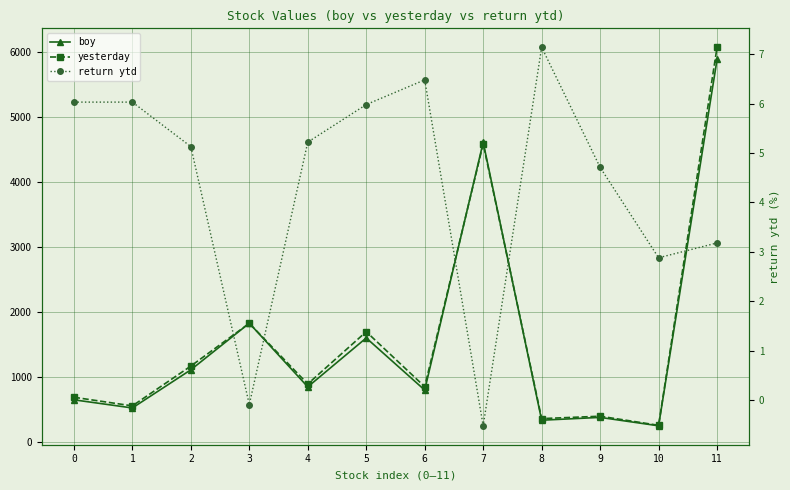

What is the sum of all return ytd values?

52.2